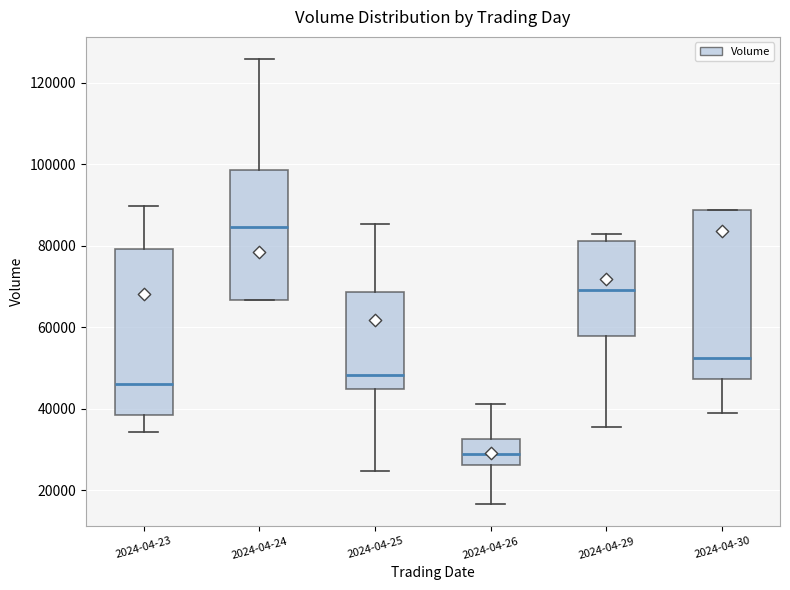

Reading left to right, read every box against the y-axis: the position of its median line, the range the box covers, and the ends of its whiskers. The values are not printed on the chart, so give them approximately, as read against the axis.

2024-04-23: median 46000, box 38000 to 80000, whiskers 34000 to 90000
2024-04-24: median 84000, box 66000 to 98000, whiskers 66000 to 126000
2024-04-25: median 48000, box 44000 to 68000, whiskers 24000 to 86000
2024-04-26: median 30000, box 26000 to 32000, whiskers 16000 to 42000
2024-04-29: median 70000, box 58000 to 82000, whiskers 36000 to 82000 (just above the box's upper edge)
2024-04-30: median 52000, box 48000 to 88000, whiskers 38000 to 88000